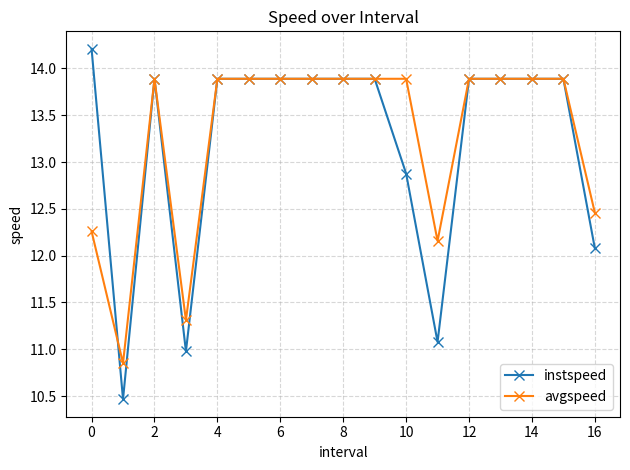

Does the chart display data point markers on the line(s)?

Yes